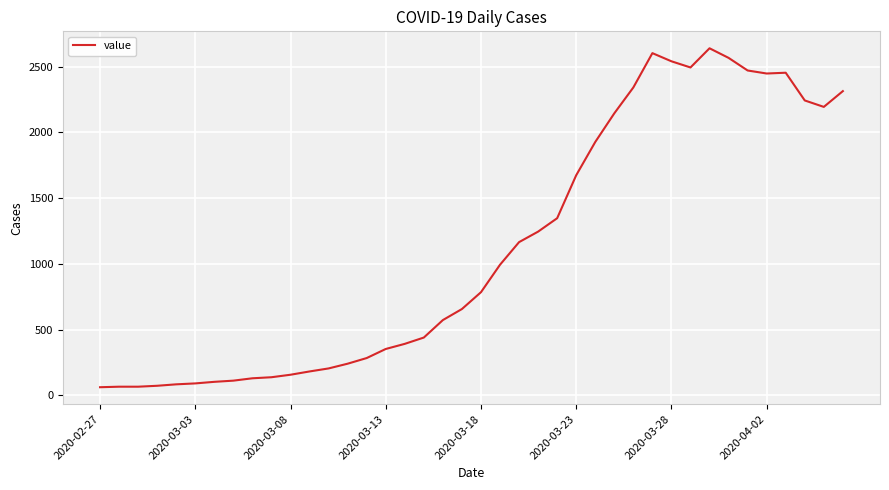

What is the minimum value shown in the chart?

61